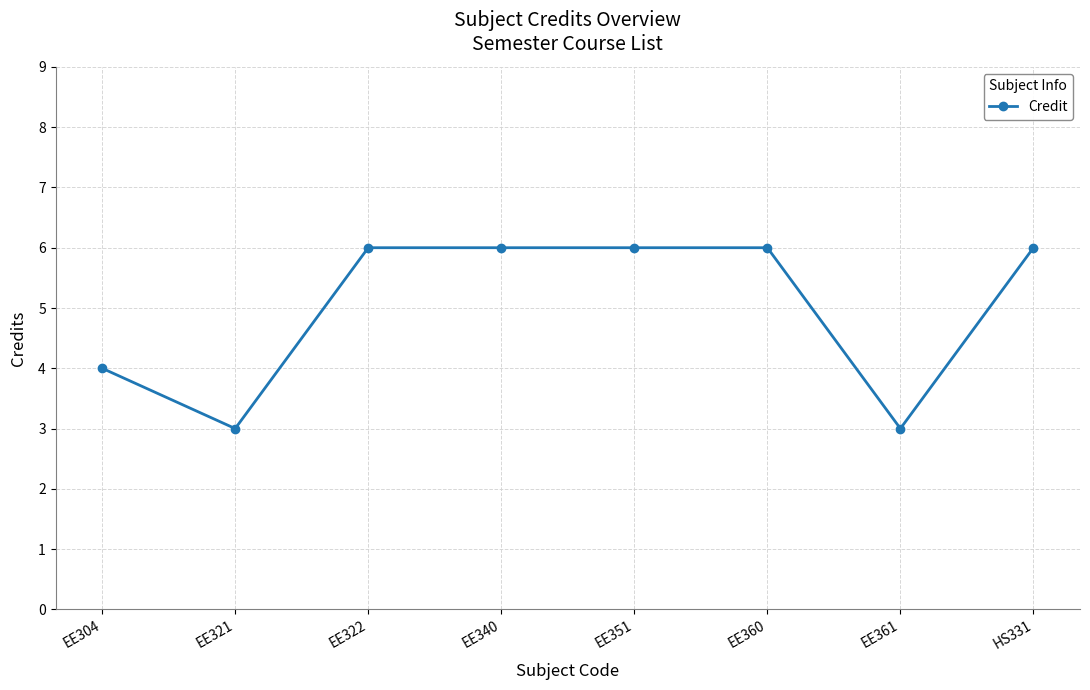

What is the value of the 4th point from the left?

6